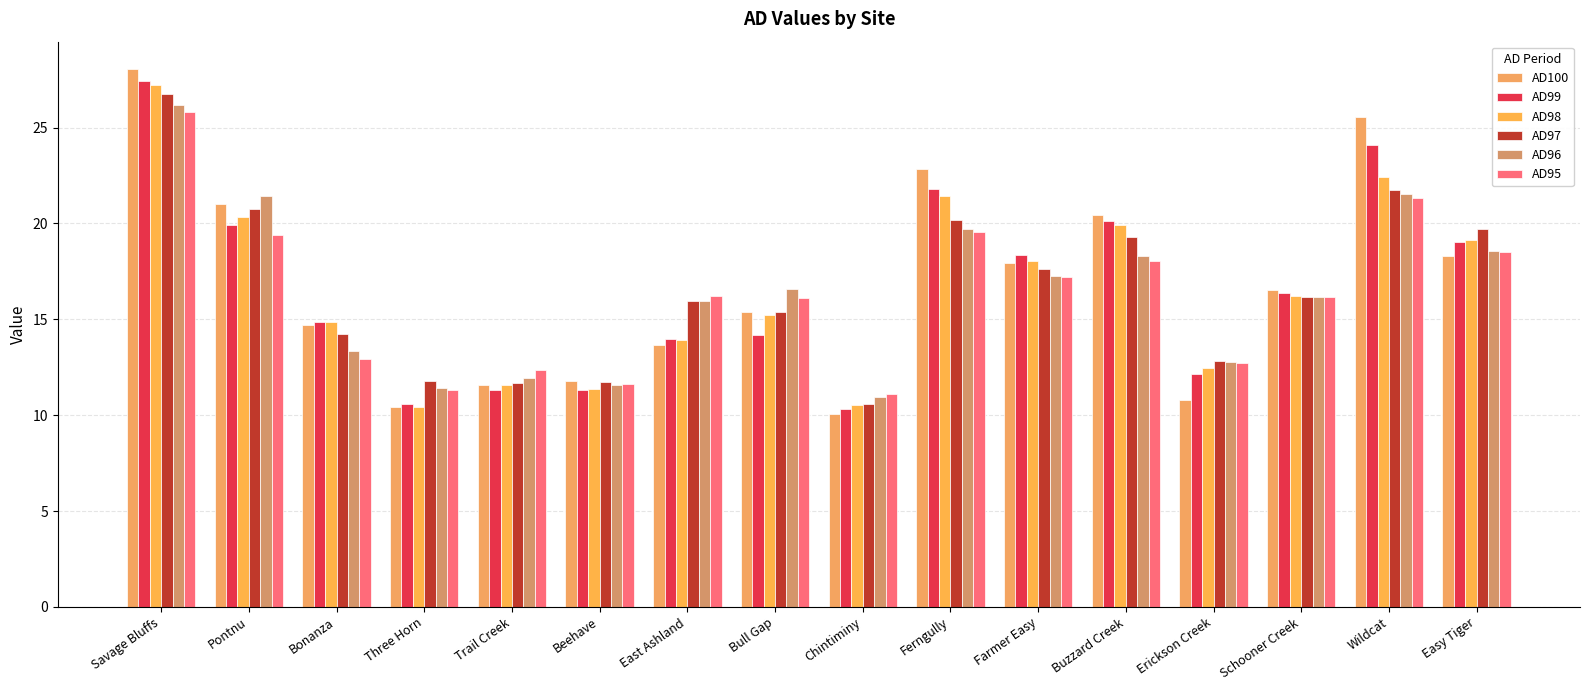

The AD95 series shows 18.1 at Buzzard Creek. True or false?

True